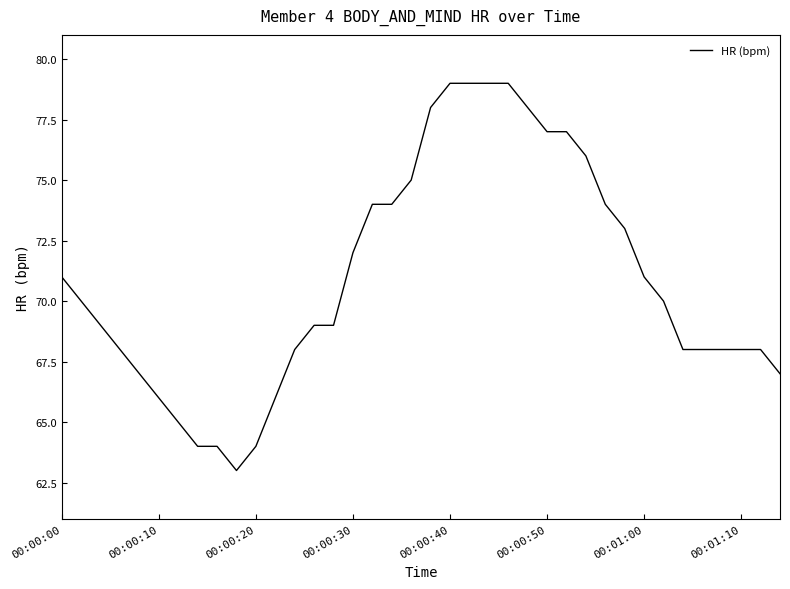

What is the greatest value displayed?

79